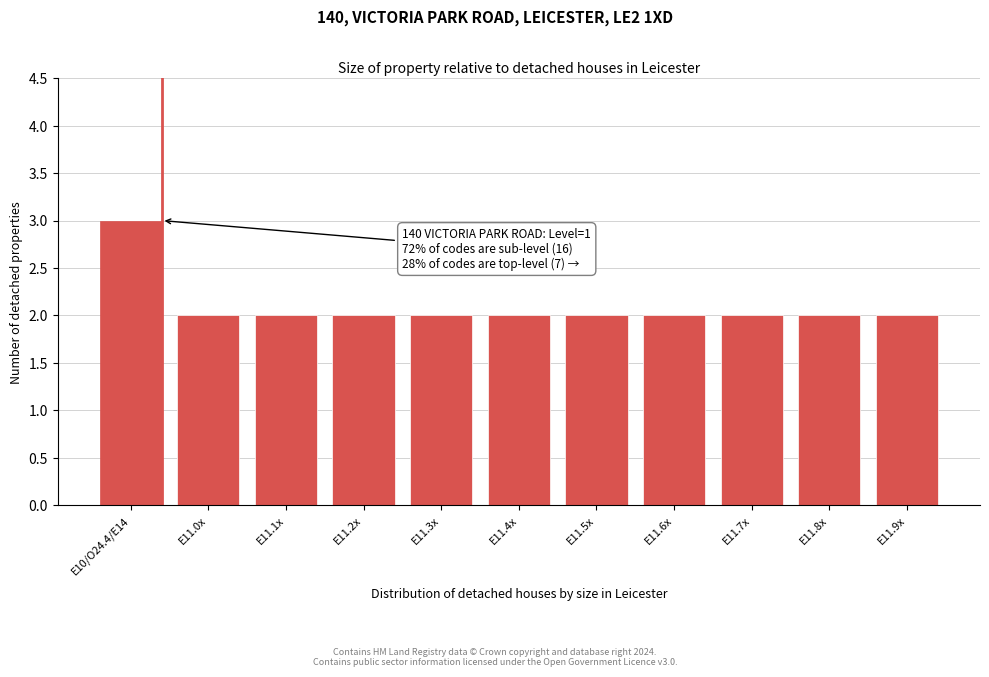

Reading left to right, list all the values displayed in this chart.

3	2	2	2	2	2	2	2	2	2	2